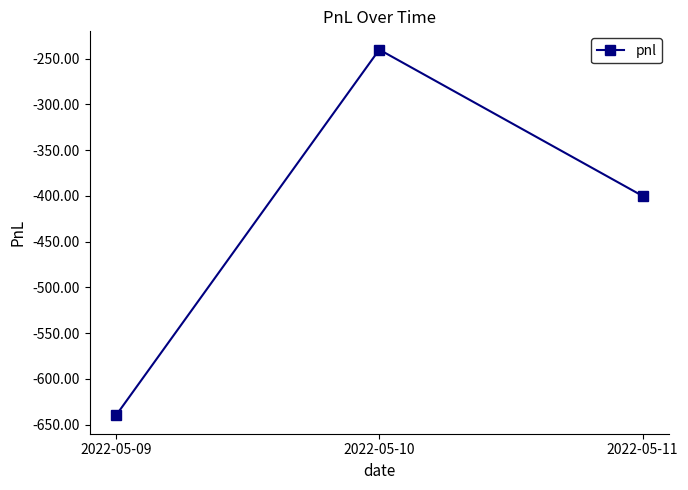

Is it true that the value at 2022-05-11 is -125?

False